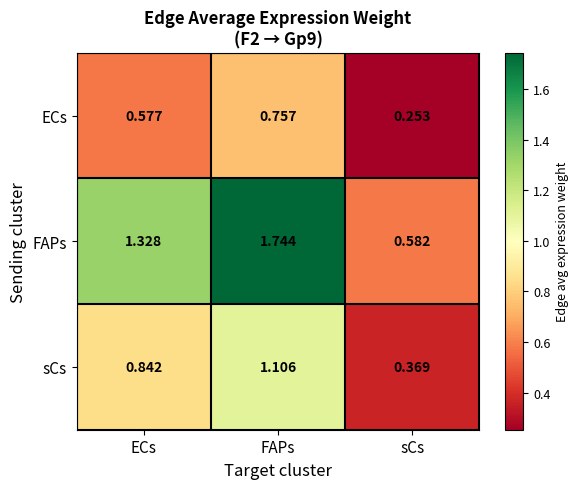

Which category has the highest value in the ECs series?

FAPs